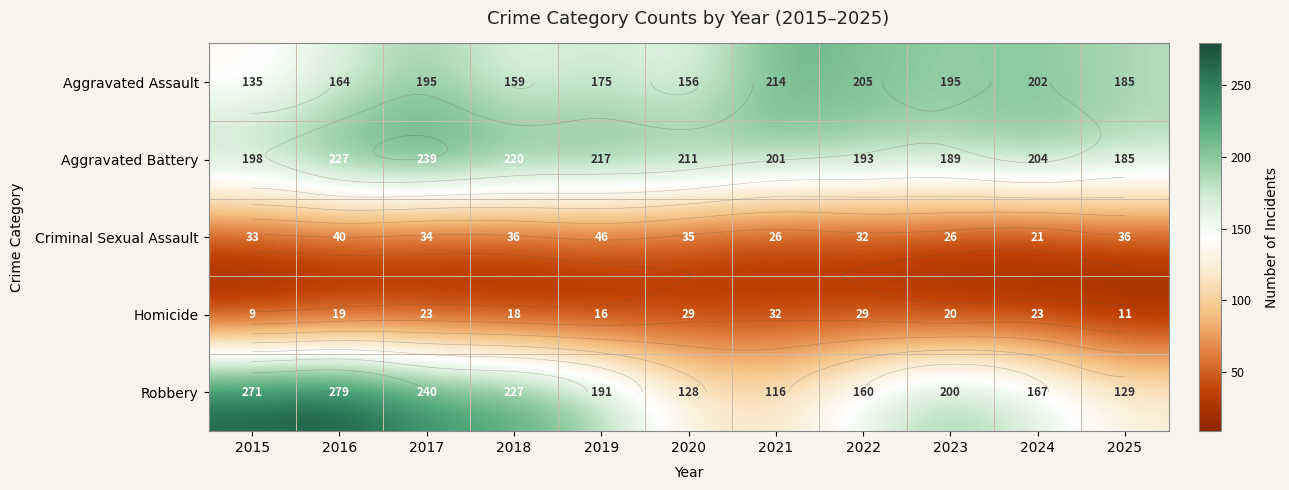

At which category does the chart reach its minimum across all series?

2015